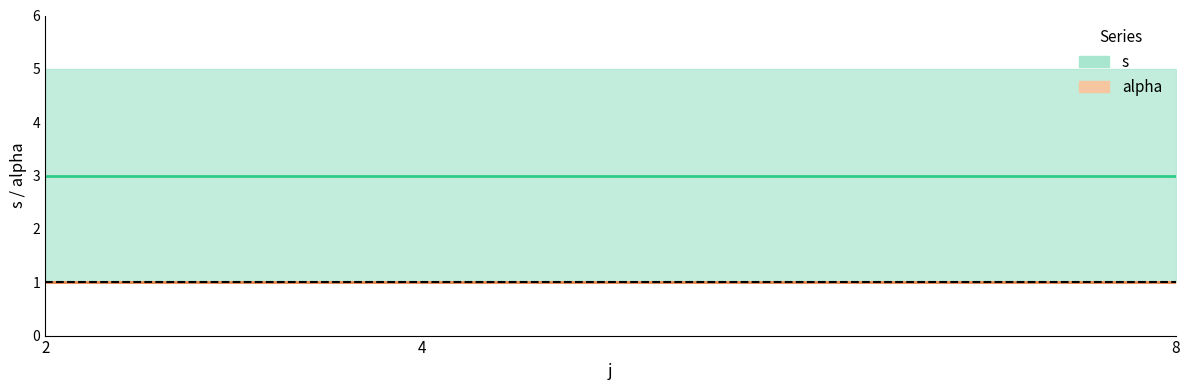

Which label corresponds to the smallest value in the chart?

2